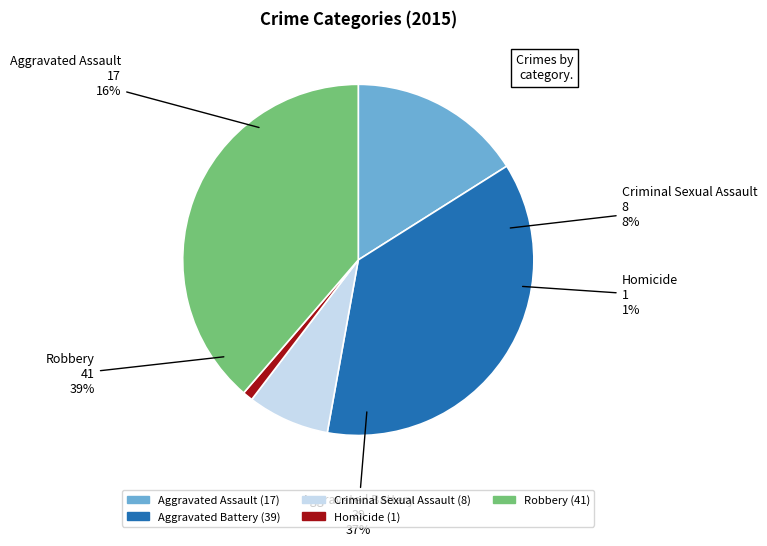

What is the smallest slice in the pie chart?

Homicide